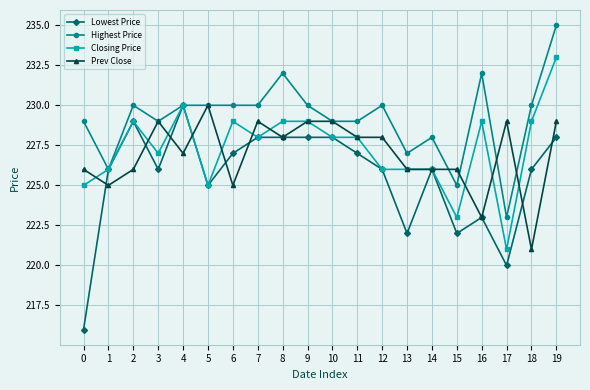

What is the difference between the maximum and second lowest values in the Prev Close series?

7